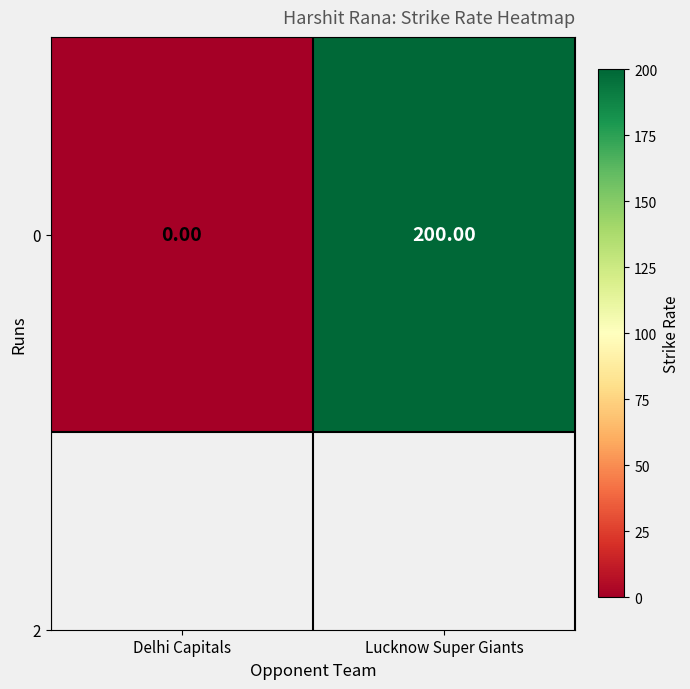

What is the difference between the values at Lucknow Super Giants and Delhi Capitals?

200